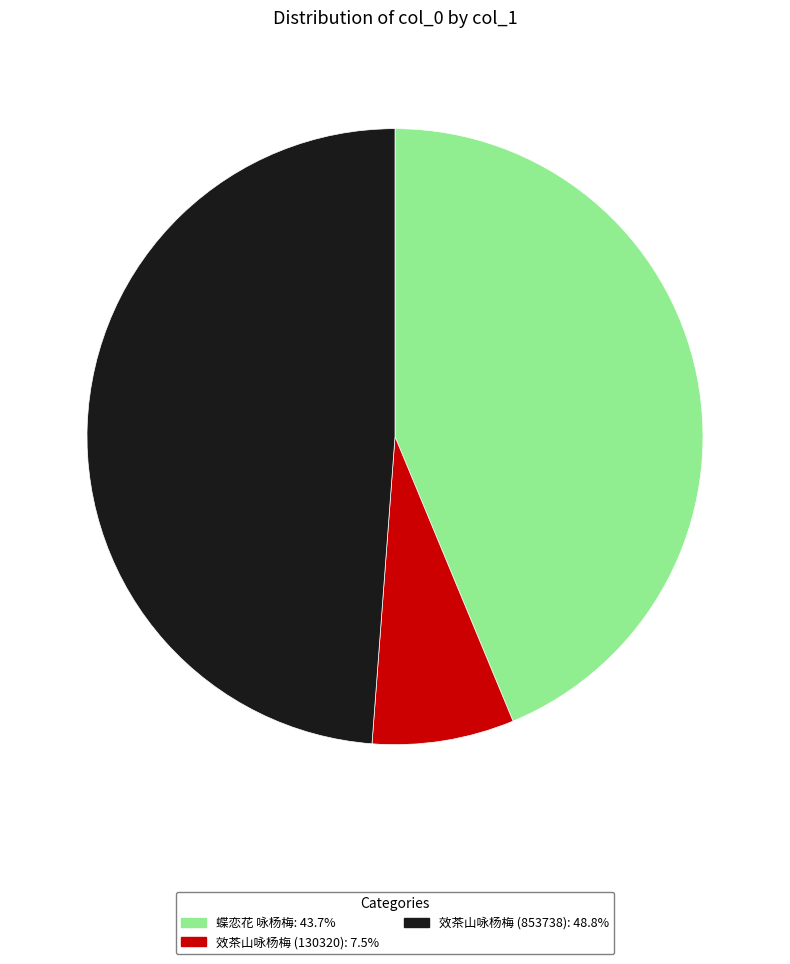

Rank the categories by value from lowest to highest.

效茶山咏杨梅 (130320), 蝶恋花 咏杨梅, 效茶山咏杨梅 (853738)